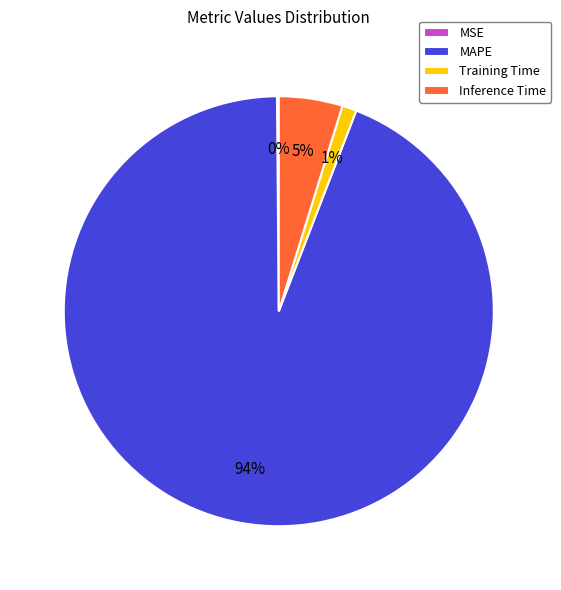

To the nearest percent, what portion does Training Time represent?

1%